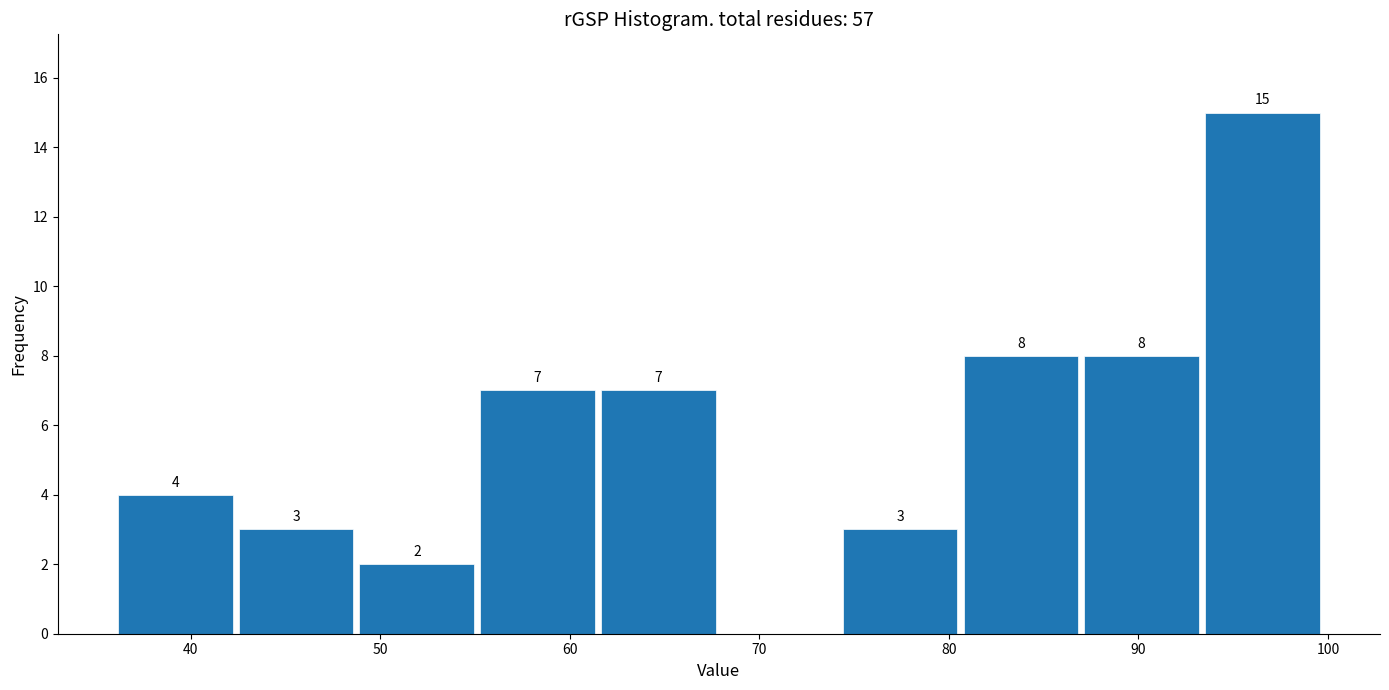

Which range on the x-axis has the tallest bar?

93 to 100